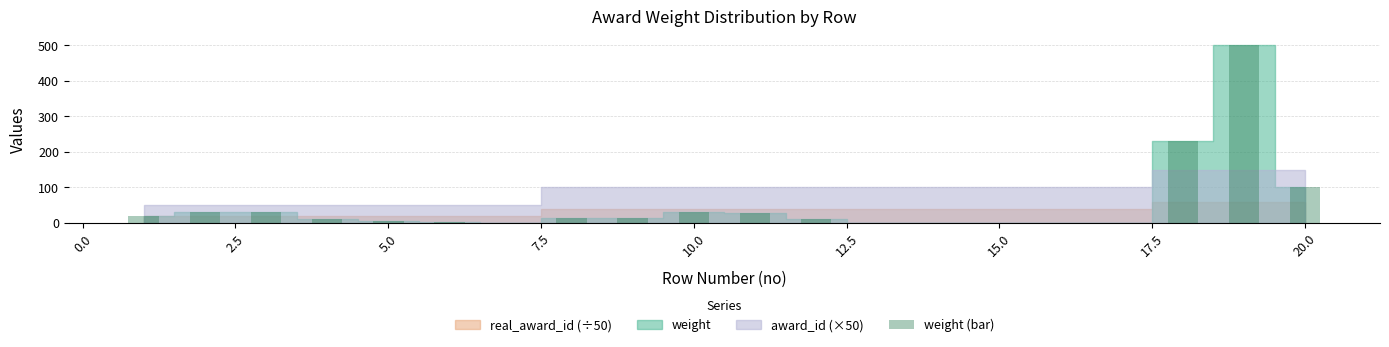

What is the maximum value shown in the chart?

500